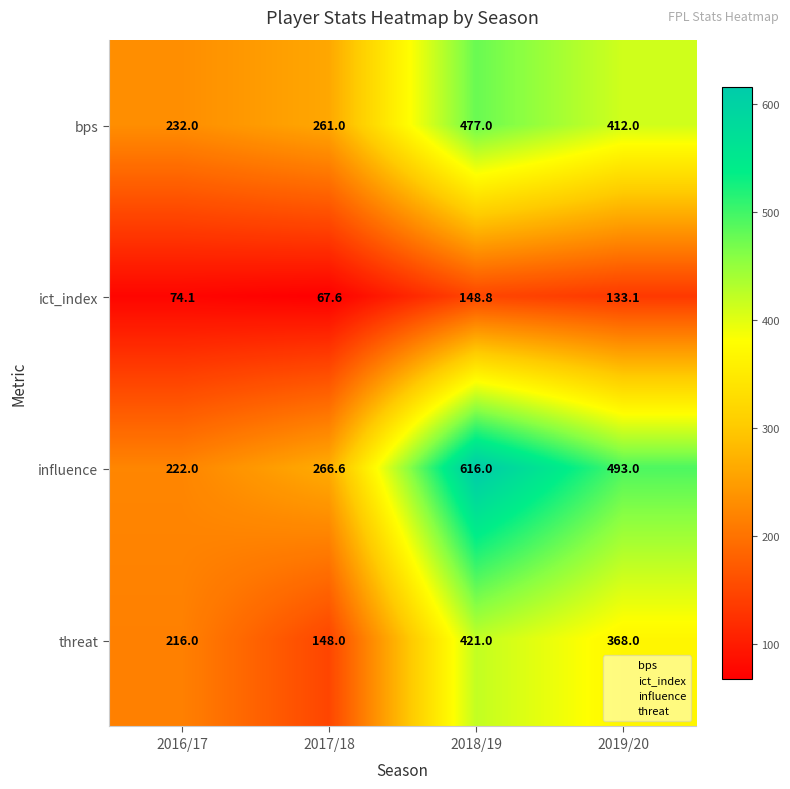

Which category has the highest value in the ict_index series?

2018/19